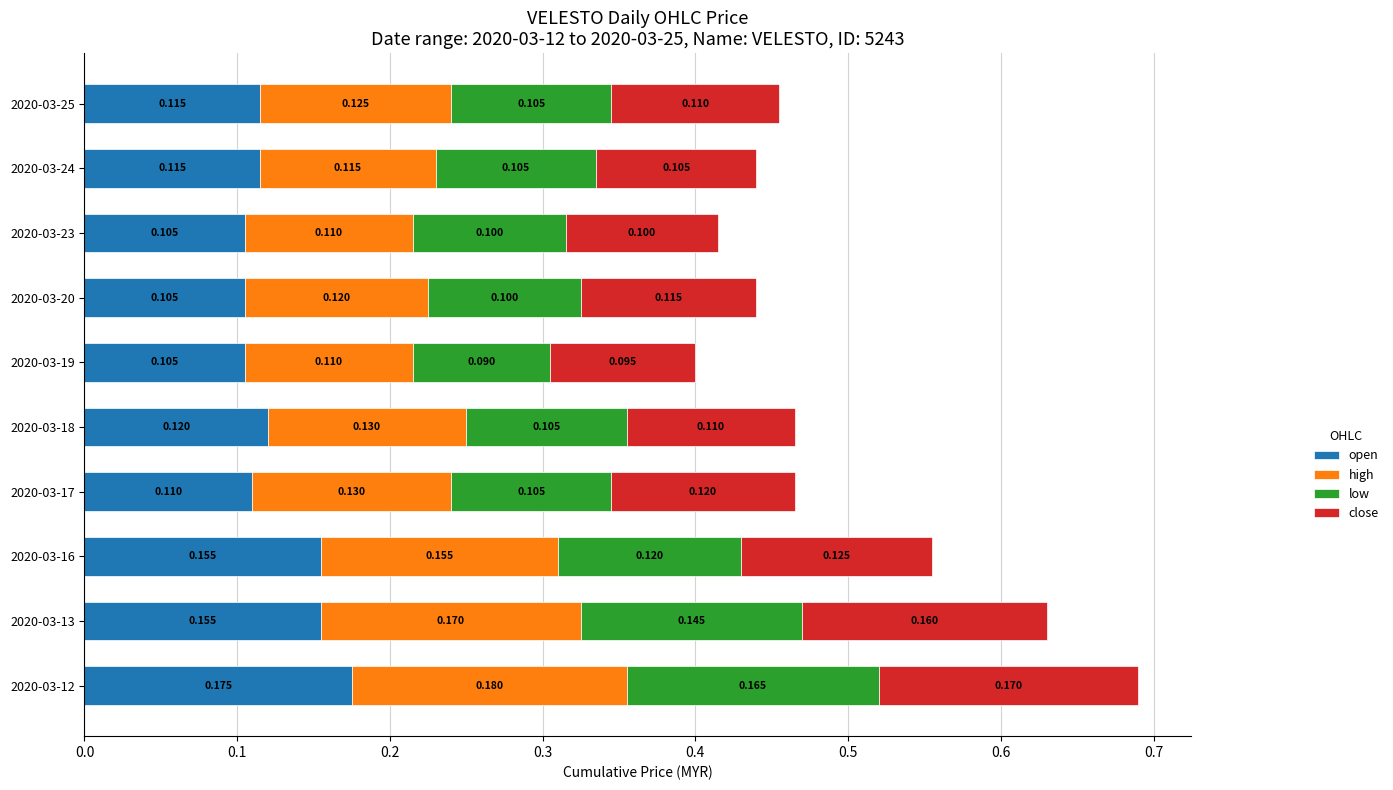

How many data points does each series have?

10